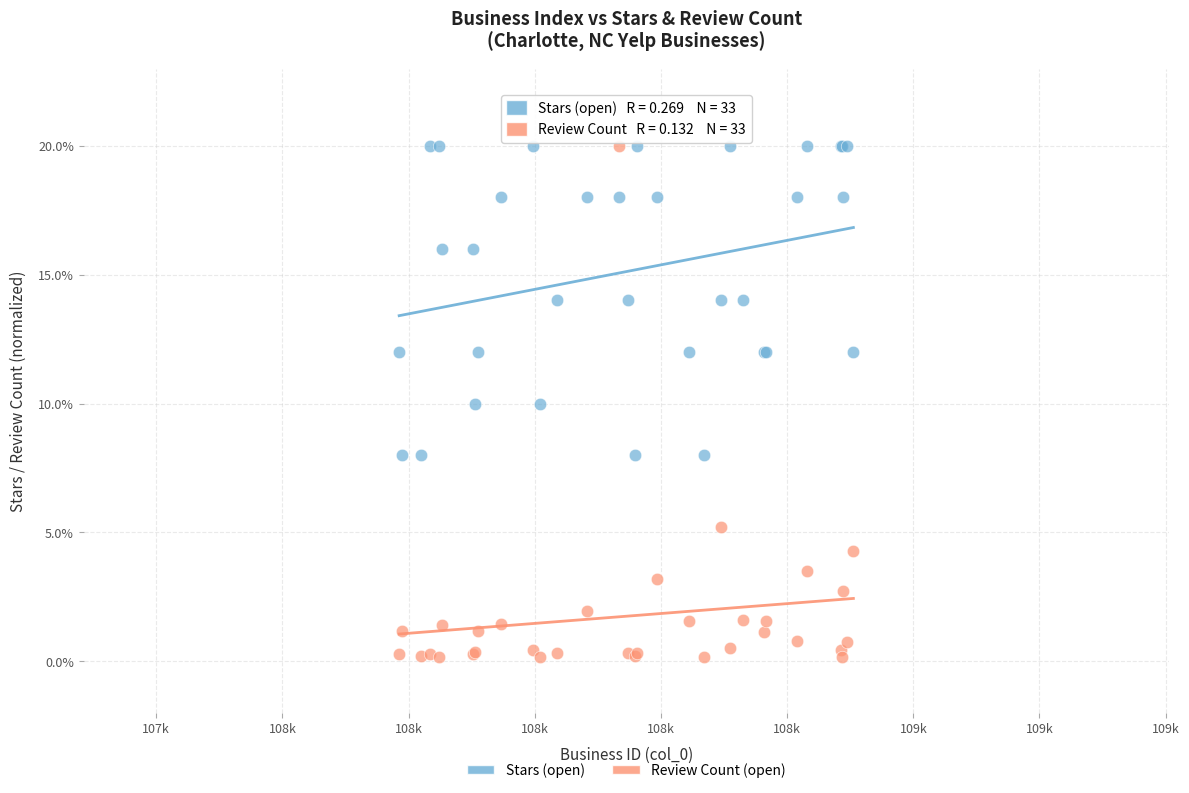

Which series contains the lowest Y value?

Review Count (open)